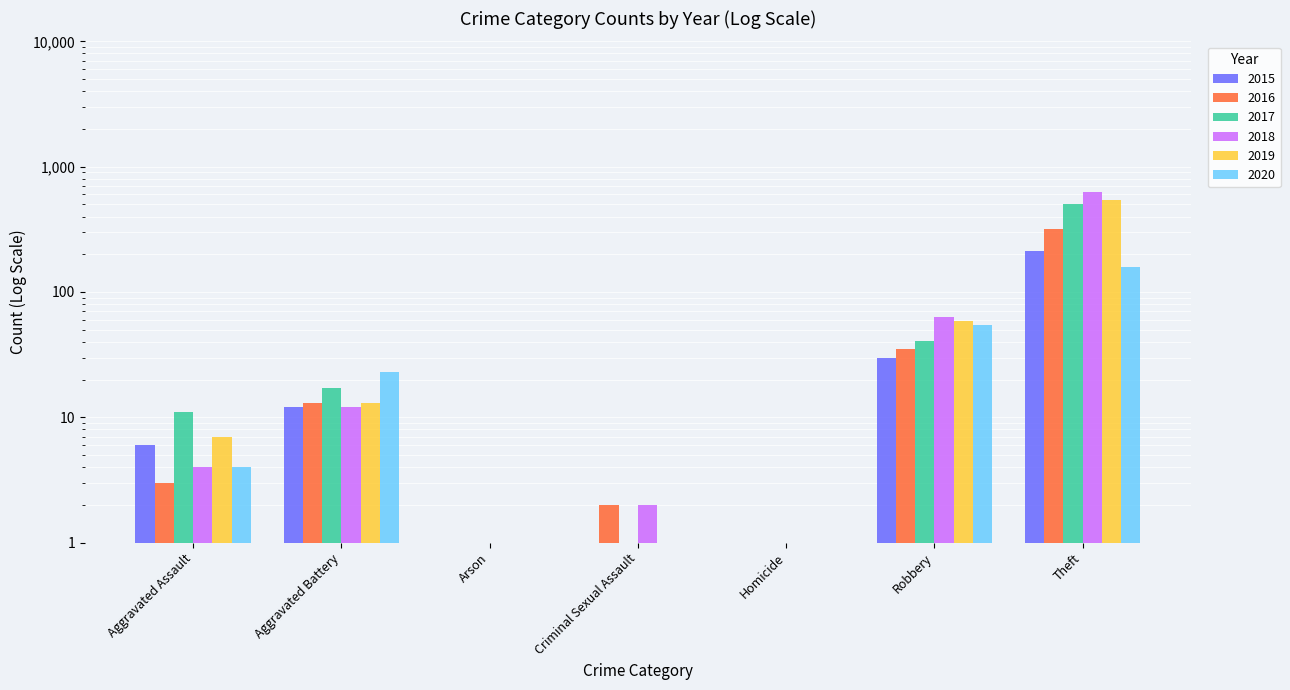

At how many categories does at least one series exceed 538?

1